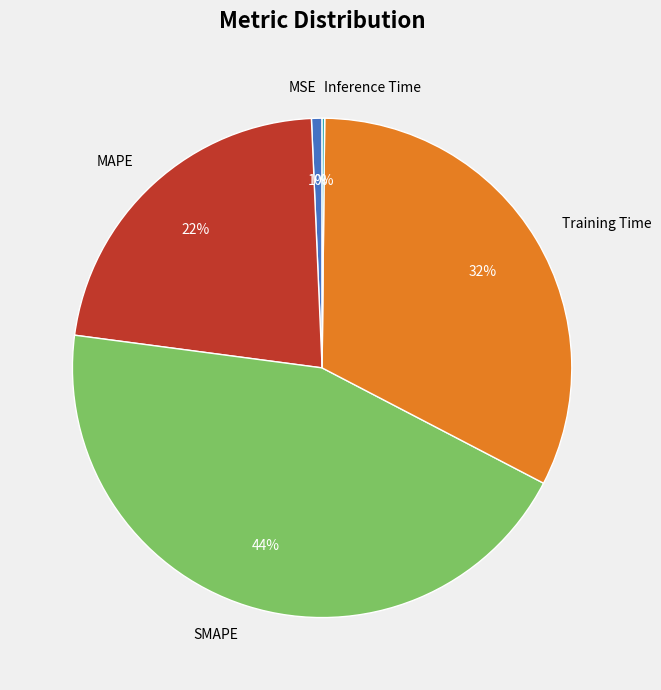

Is there a majority slice in this chart?

No